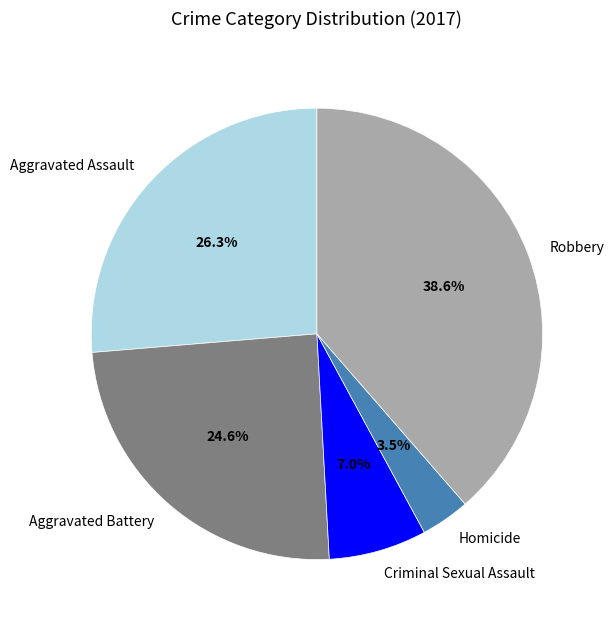

Does Criminal Sexual Assault represent more than half of the total?

No